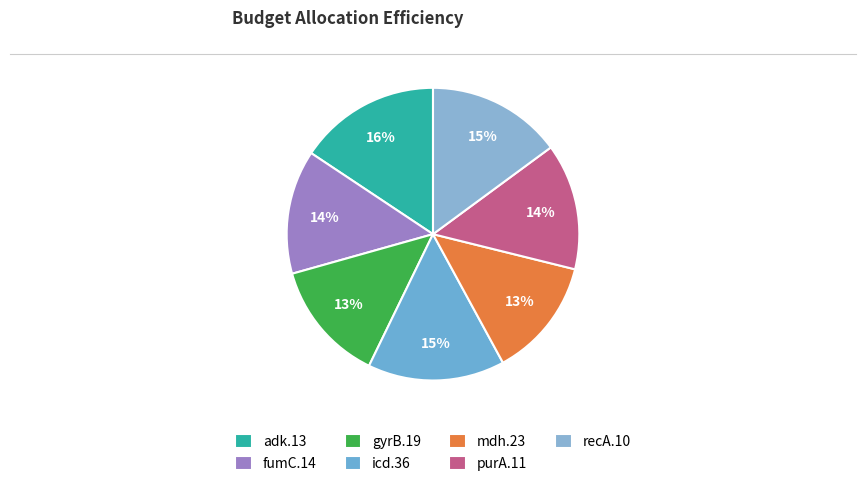

The mdh.23 slice represents 13% of the pie. True or false?

True